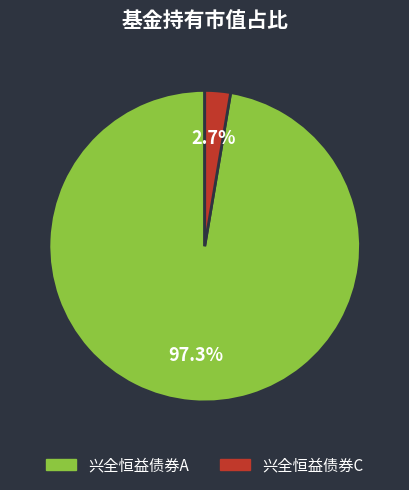

True or false: 兴全恒益债券A accounts for 97% of the total.

True